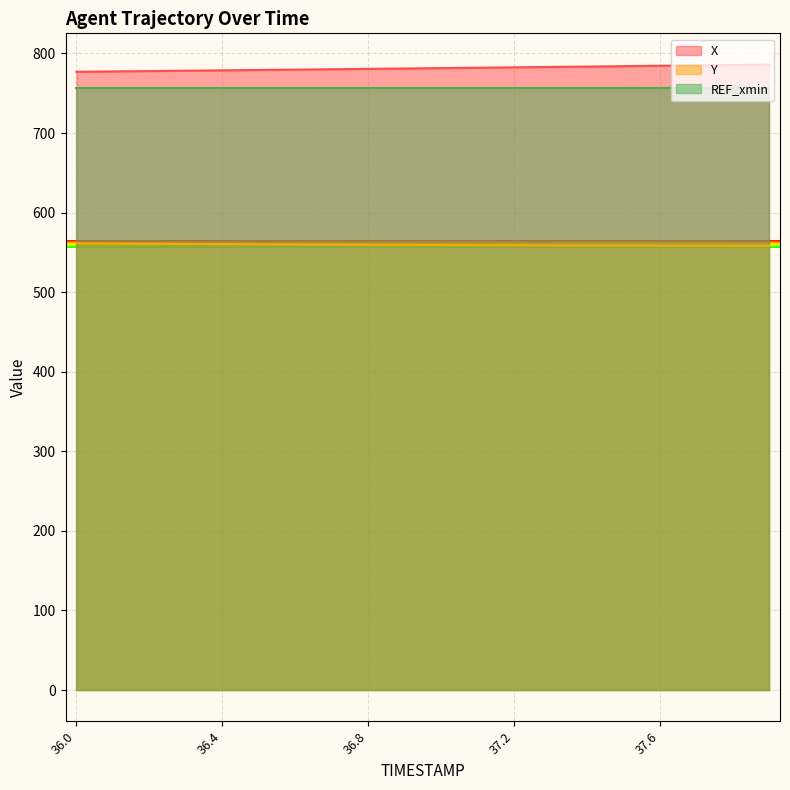

Is it true that X equals 782.5 at 37.2?

True